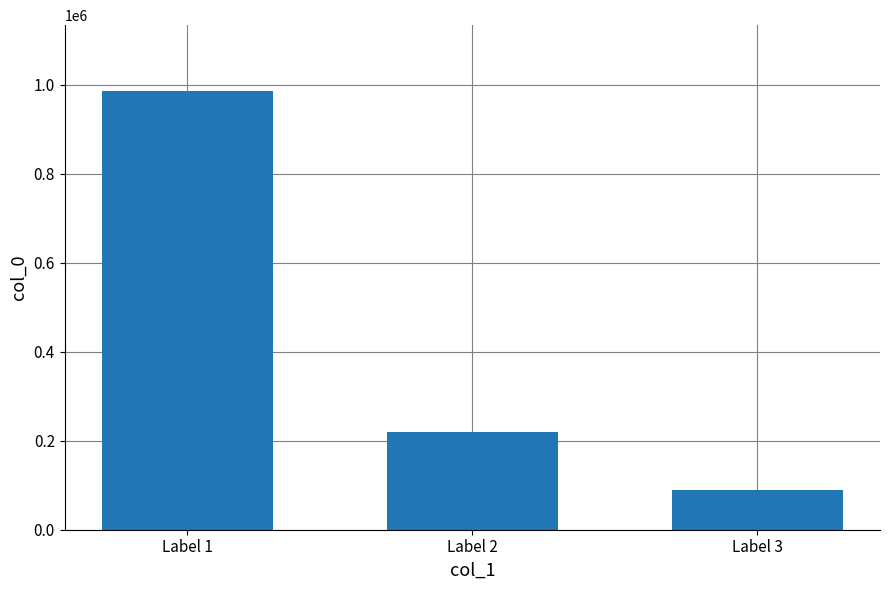

How many values are between 89465 and 985849?

3